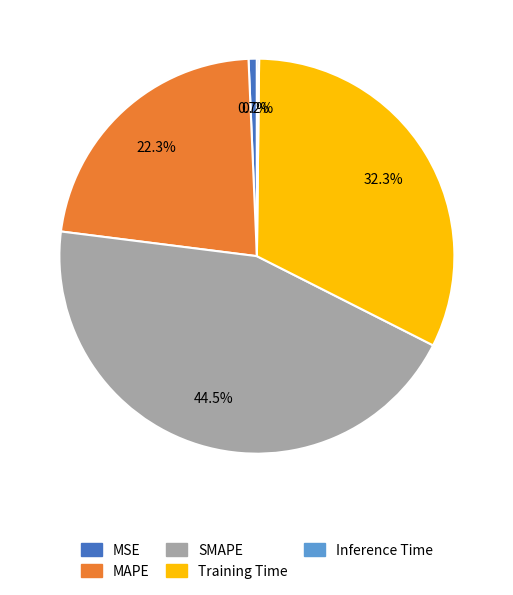

What is the largest slice in the pie chart?

SMAPE